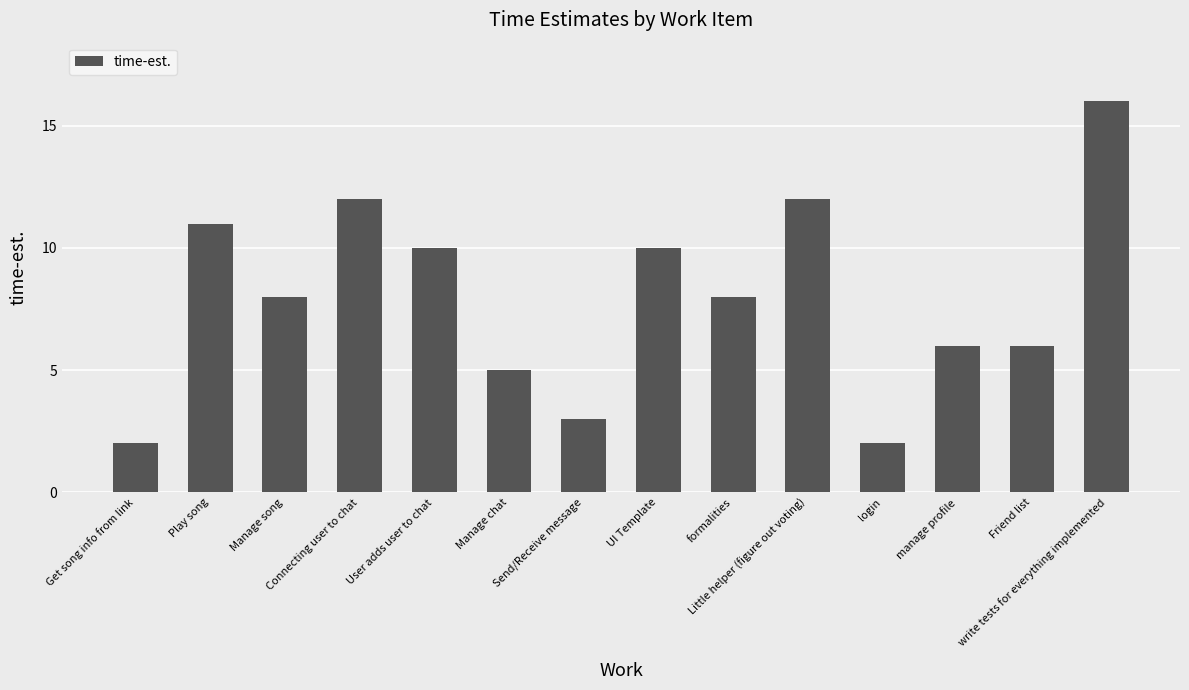

Are the bars grouped side by side (vs. stacked)?

No